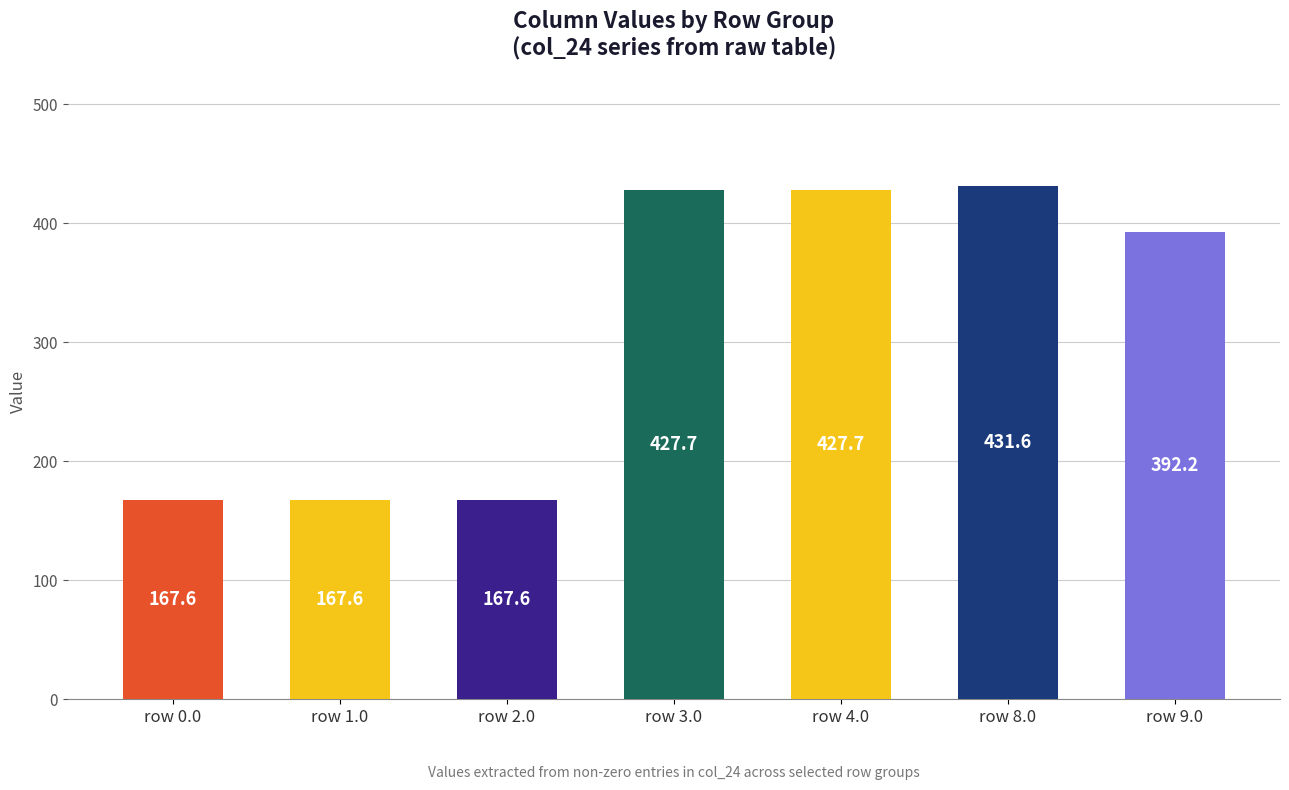

Reading left to right, transcribe all the data shown in this chart.

row 0.0=167.6	row 1.0=167.6	row 2.0=167.6	row 3.0=427.7	row 4.0=427.7	row 8.0=431.6	row 9.0=392.2